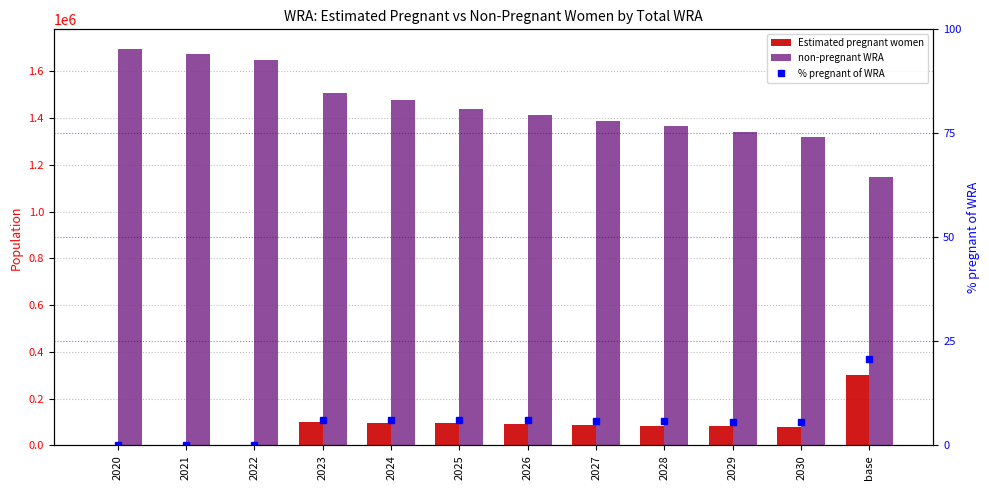

What are all the series names shown in the legend?

Estimated pregnant women, non-pregnant WRA, % pregnant of WRA